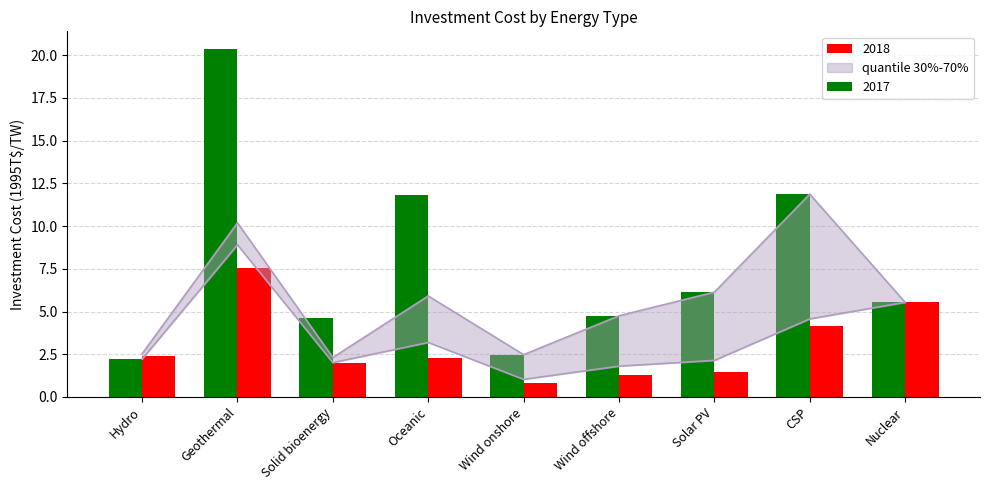

What is the spread (max minus min) of values at Wind offshore?

3.5